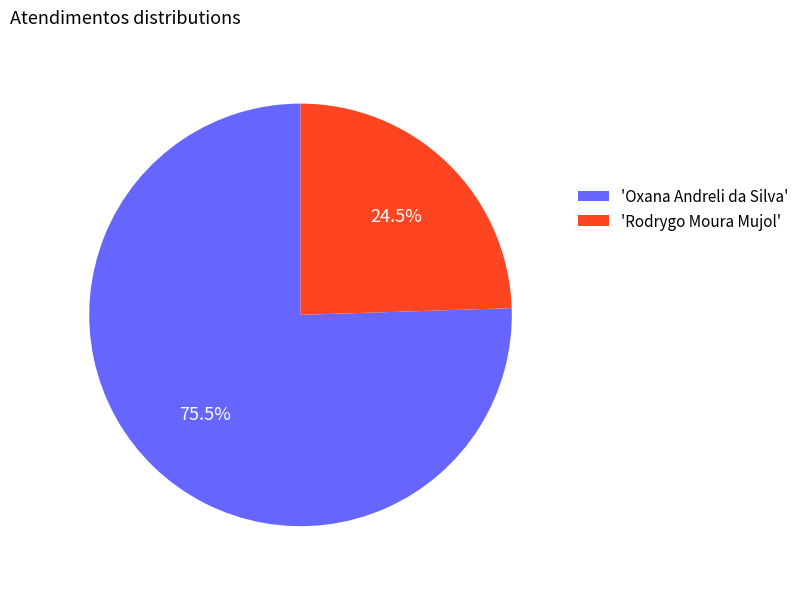

Is there a majority slice in this chart?

Yes